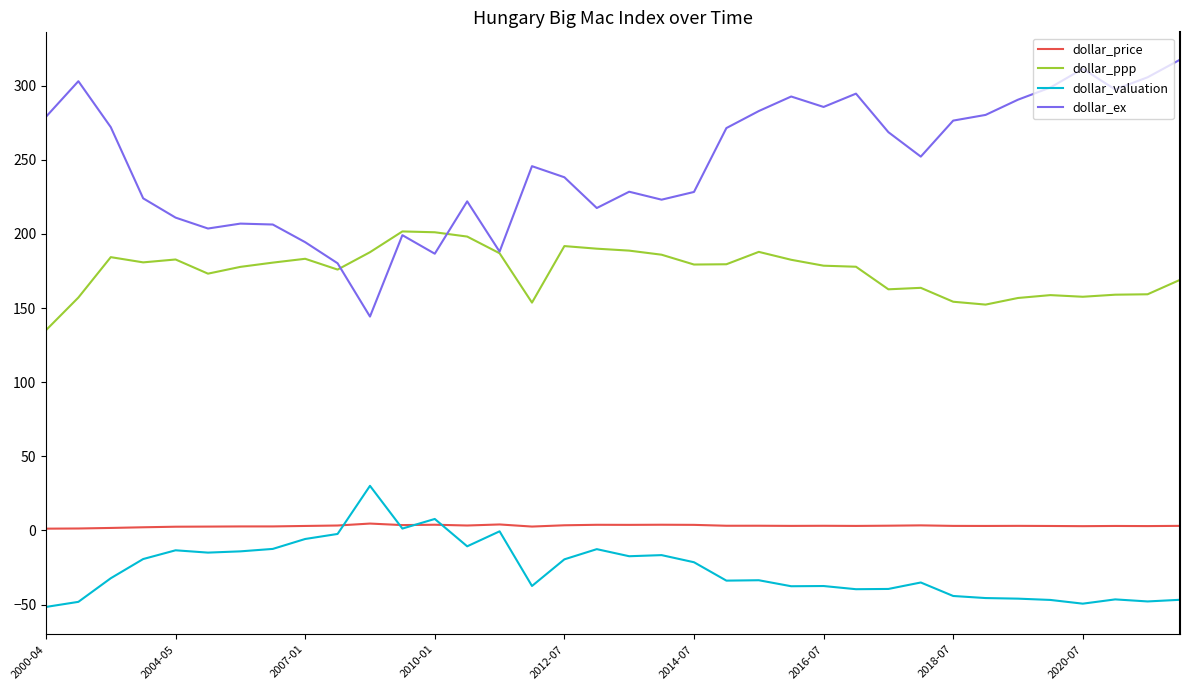

What is the minimum value shown in the chart?

-51.6